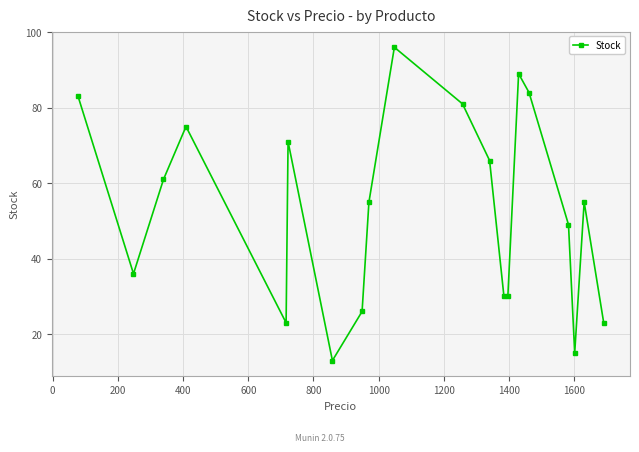

What is the greatest value displayed?

96